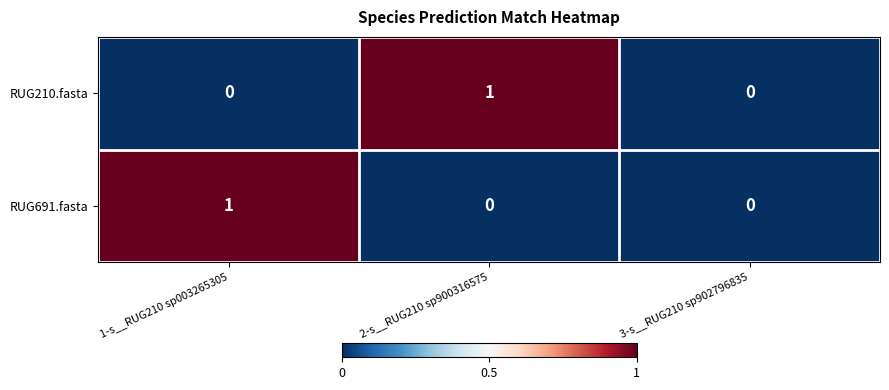

Between 1-s__RUG210 sp003265305 and 3-s__RUG210 sp902796835, which series saw the biggest shift?

RUG691.fasta